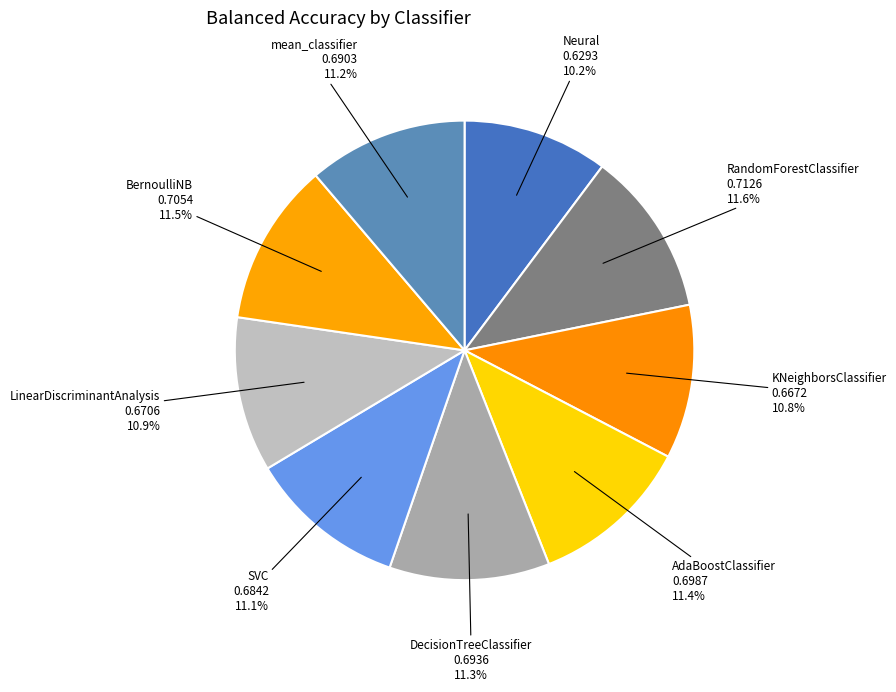

Which category has the smallest portion of the pie?

Neural